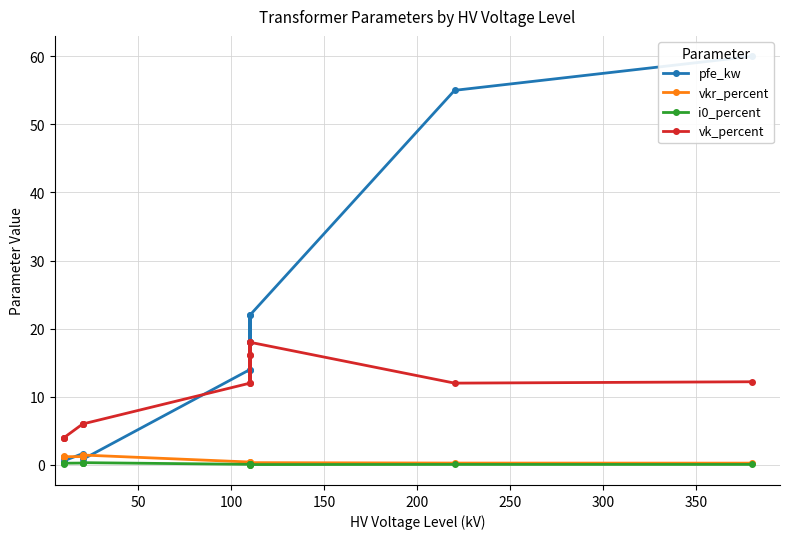

What is the value of the i0_percent point at the 13th from the left?

0.2